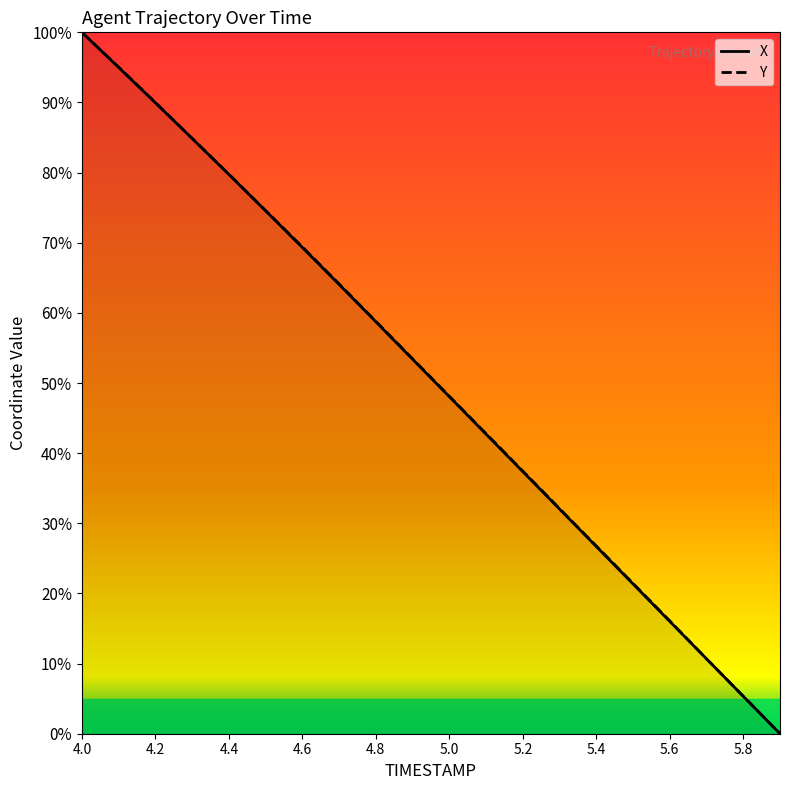

Reading right to left, extract all data points from this chart.

X: 0.0	5.3	10.7	16.0	21.4	26.7	32.0	37.4	42.7	48.1	53.4	58.7	64.1	69.3	74.6	79.7	84.9	90.0	95.0	100.0
Y: 0.0	5.3	10.7	16.1	21.4	26.8	32.1	37.4	42.8	48.1	53.5	58.8	64.1	69.4	74.6	79.8	84.9	90.0	95.0	100.0